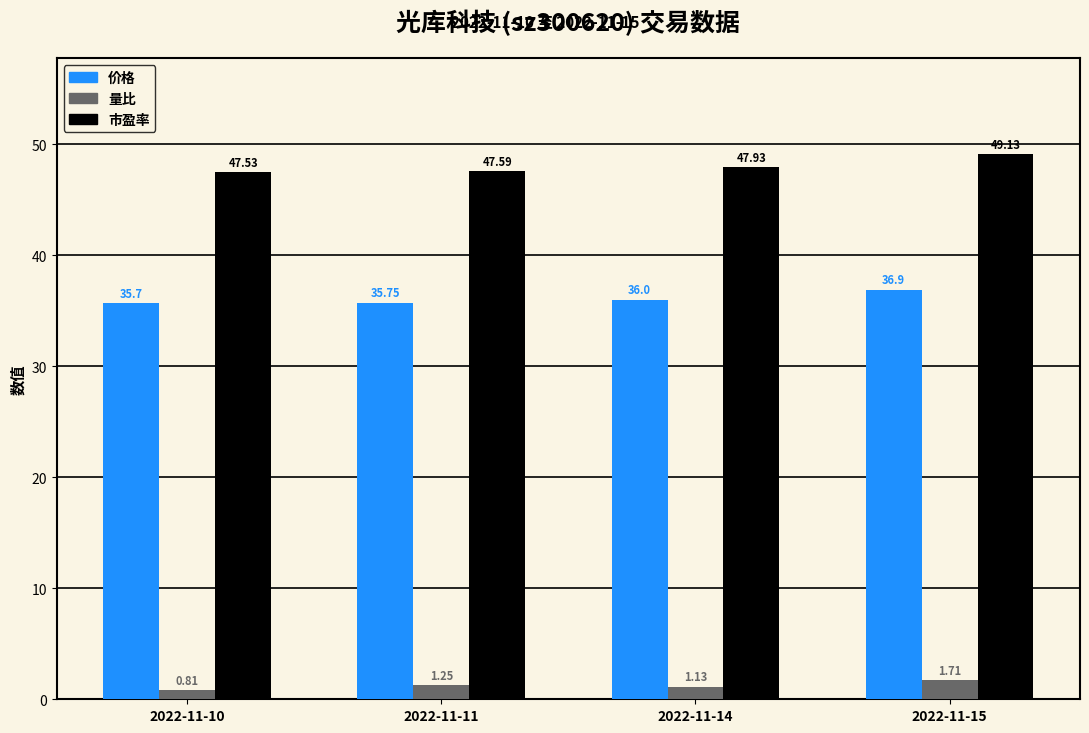

What are all the series names shown in the legend?

价格, 量比, 市盈率